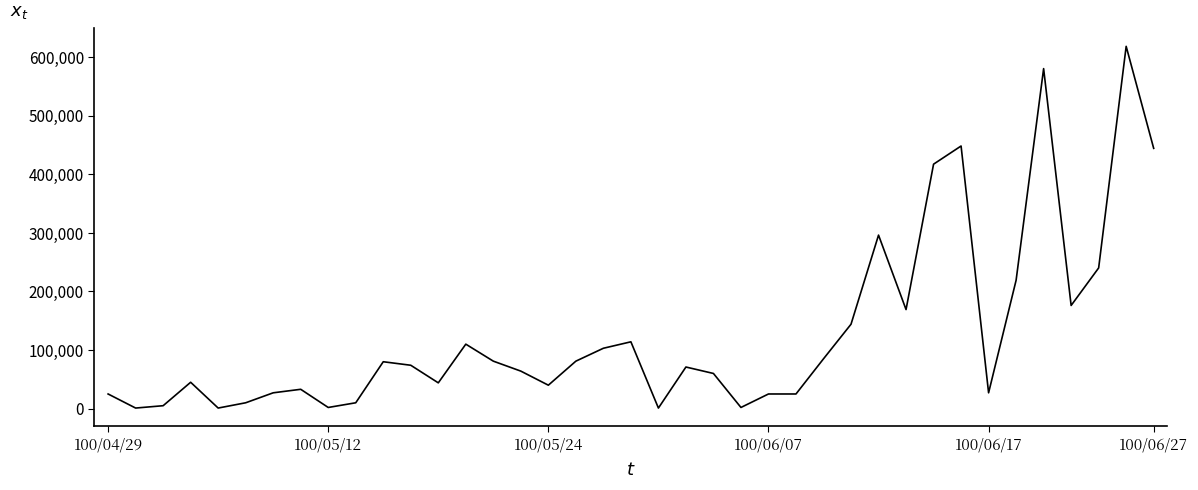

What is the greatest value displayed?

618000